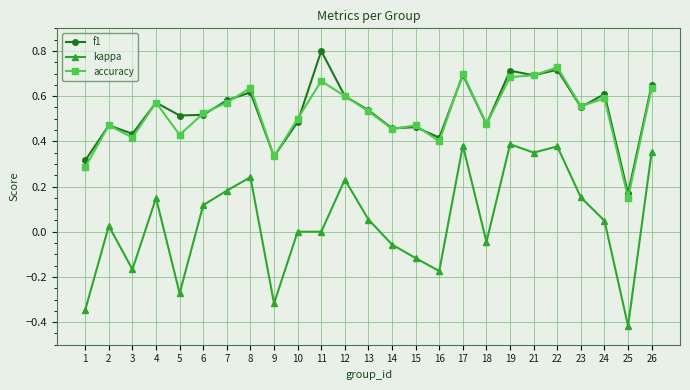

True or false: f1 and kappa intersect in this chart.

False